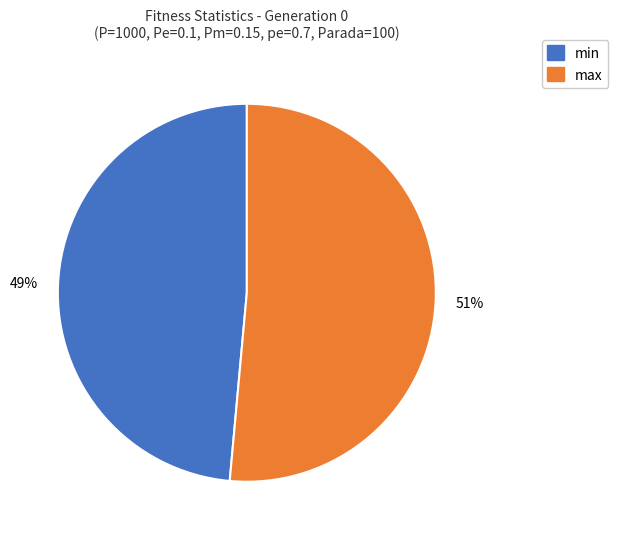

The max slice represents 57% of the pie. True or false?

False